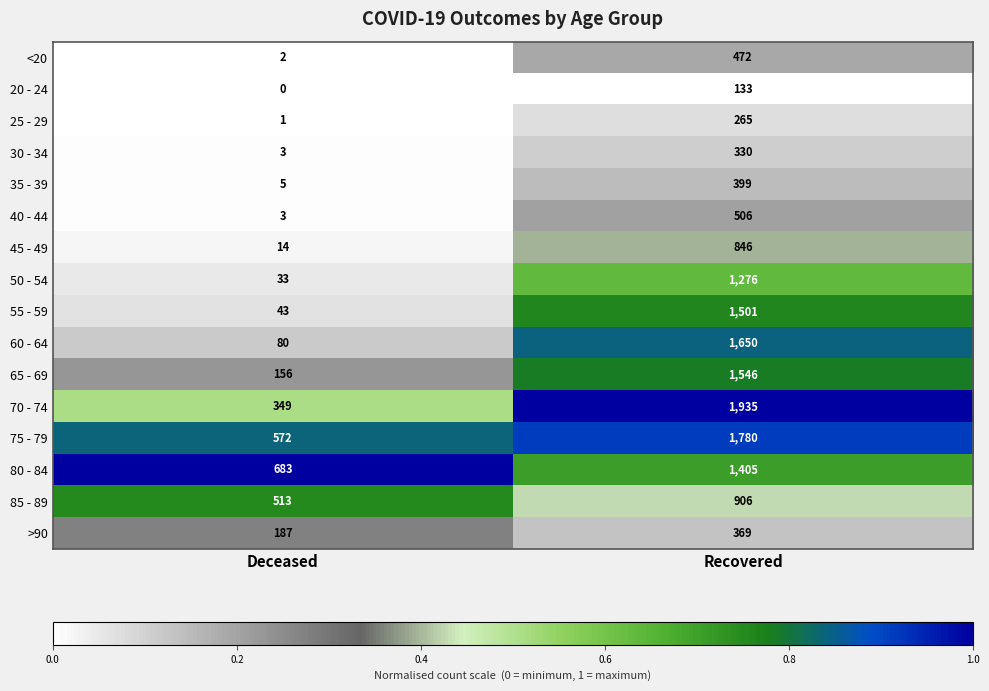

List the series in order of their peak value, highest first.

70 - 74, 75 - 79, 60 - 64, 65 - 69, 55 - 59, 80 - 84, 50 - 54, 85 - 89, 45 - 49, 40 - 44, <20, 35 - 39, >90, 30 - 34, 25 - 29, 20 - 24